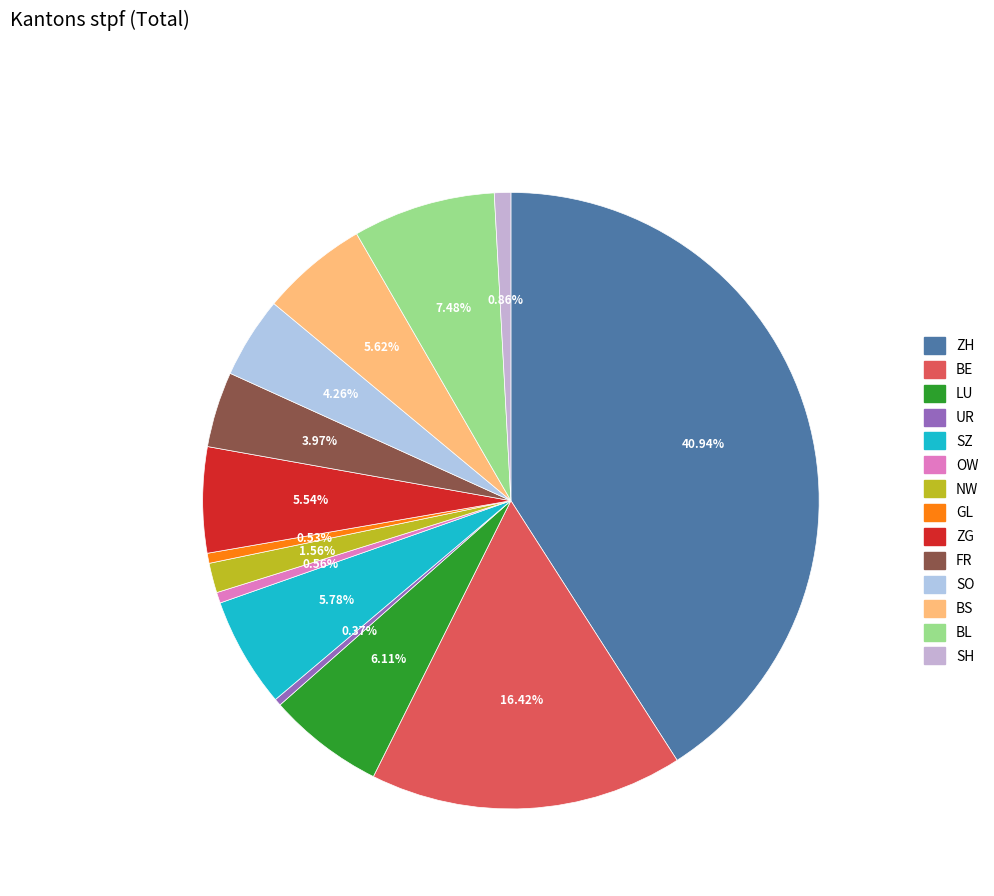

To the nearest percent, what portion does LU represent?

6%